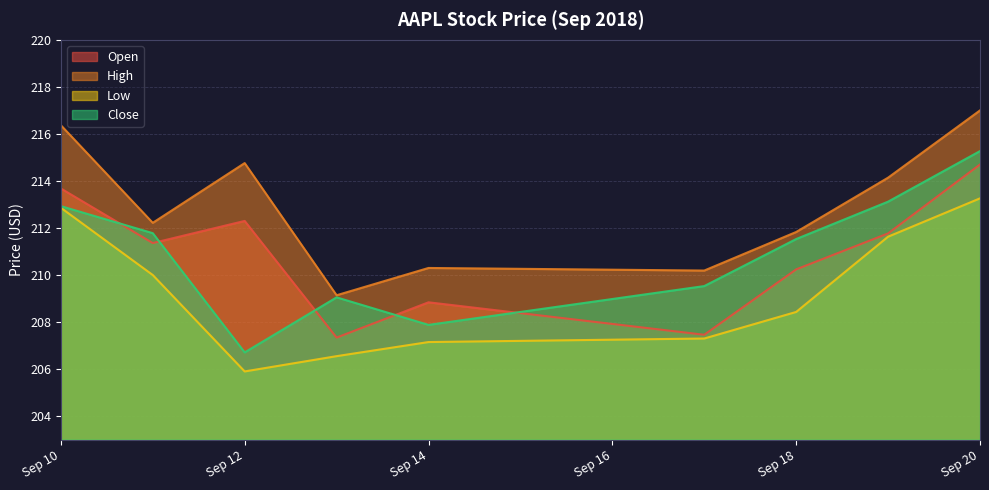

How many lines are shown in the chart?

4